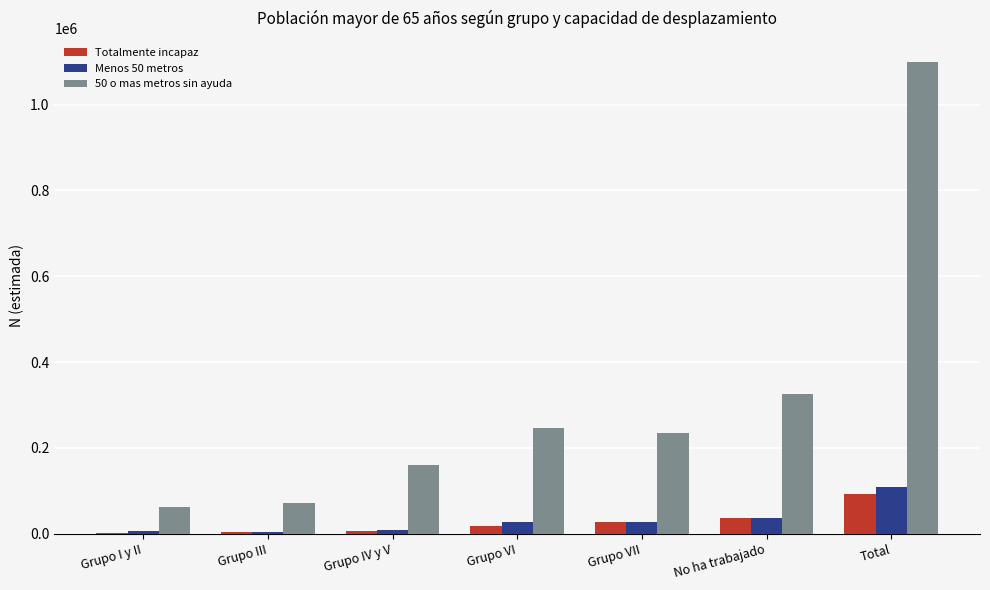

At which label does Menos 50 metros reach its peak?

Total